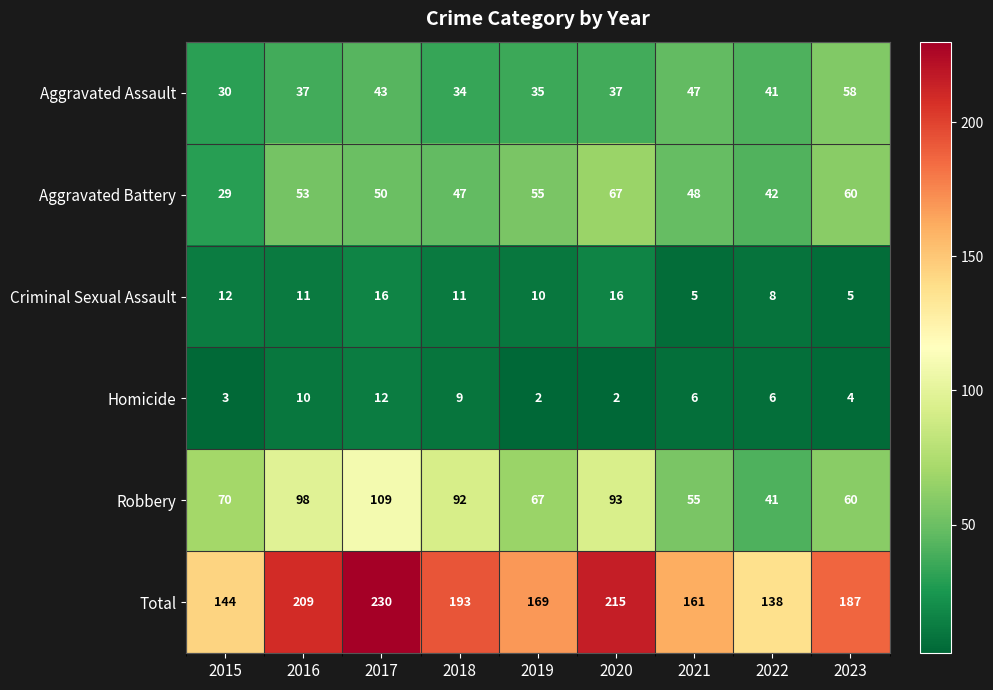

Which series has the widest spread of values?

Total